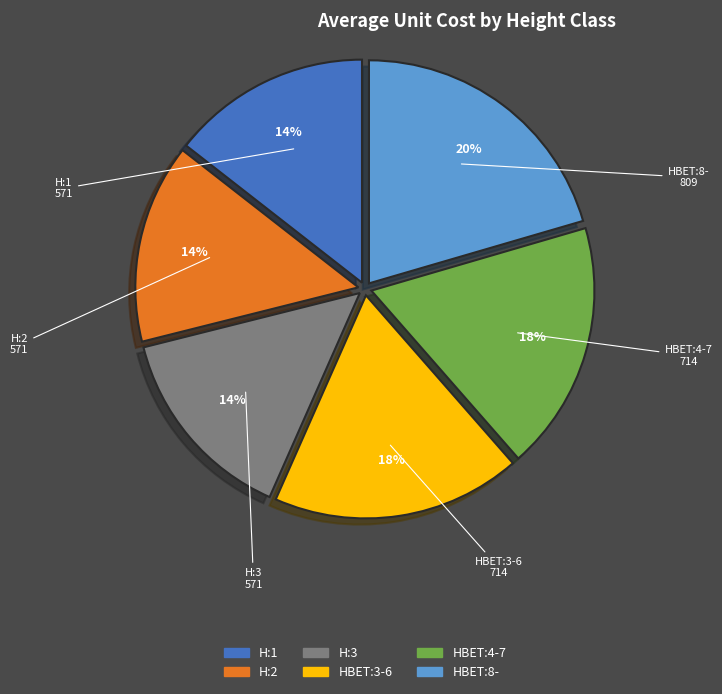

To the nearest percent, what percentage of the pie is HBET:8-?

20%